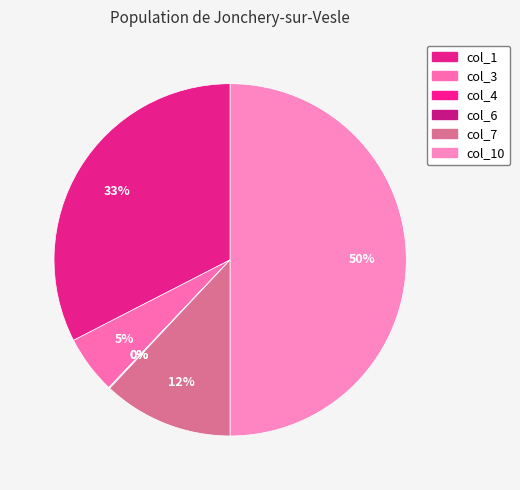

True or false: col_3 accounts for 1% of the total.

False